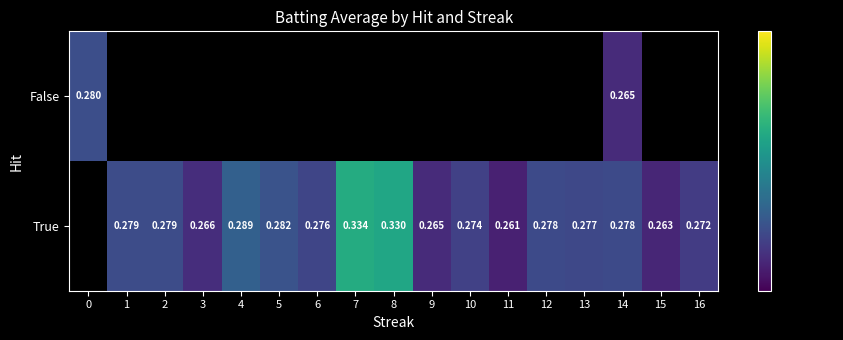

What is the maximum value for True?

0.3